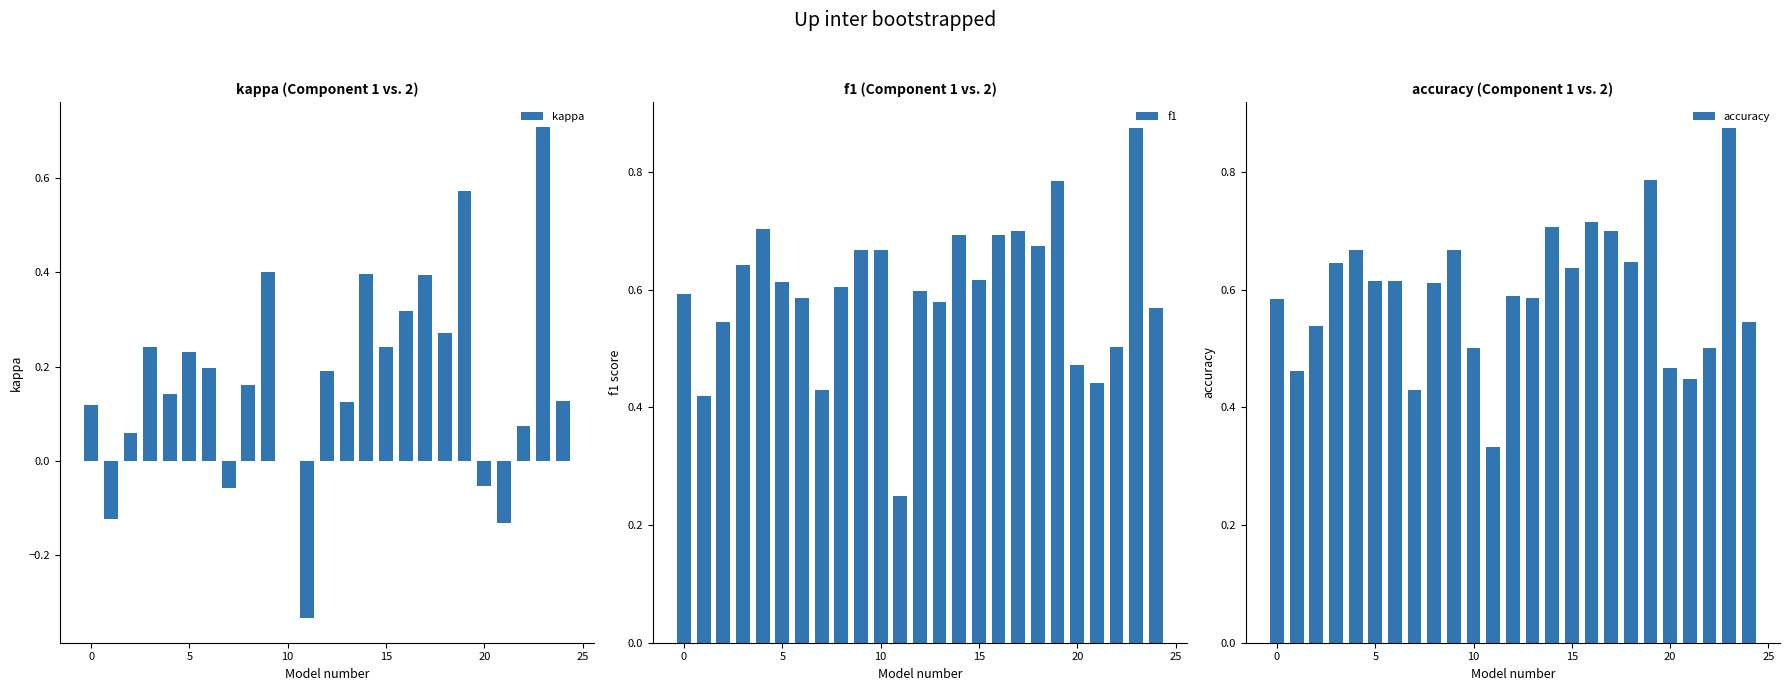

What is the sum of all accuracy values?

14.9